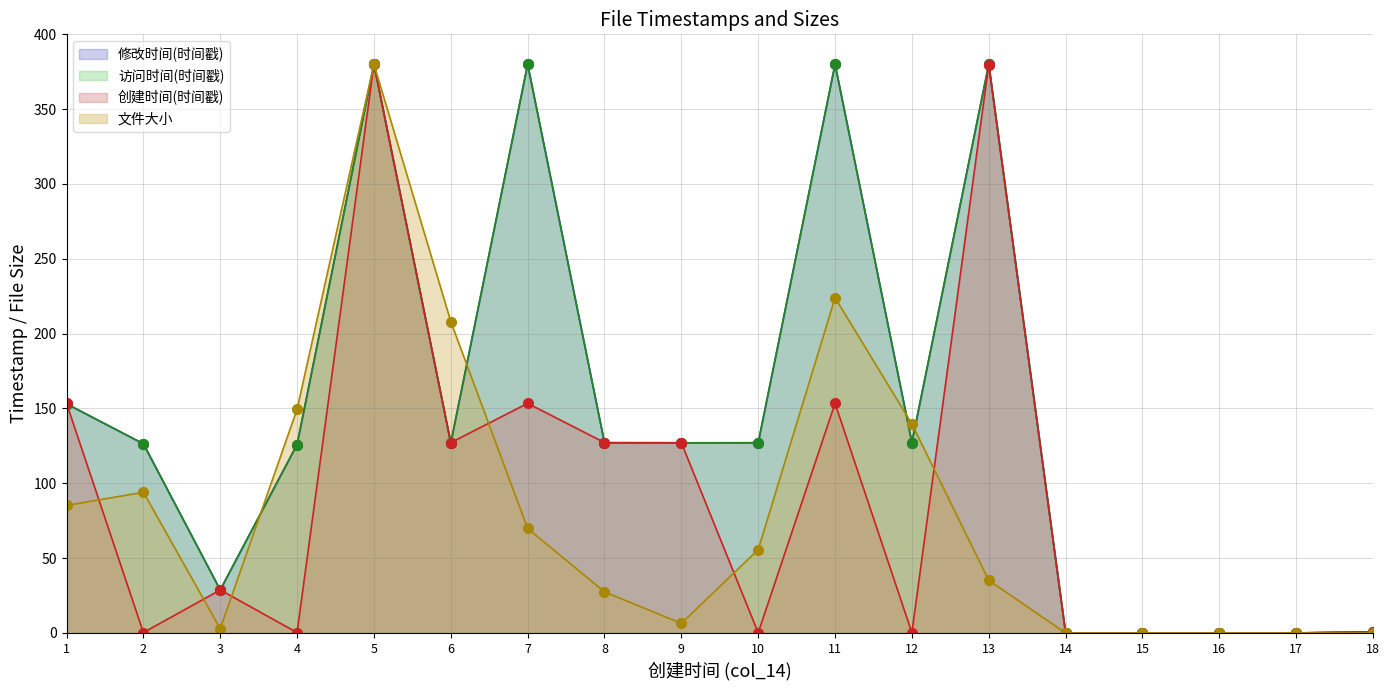

The 文件大小 series shows 137.4 at 5. True or false?

False